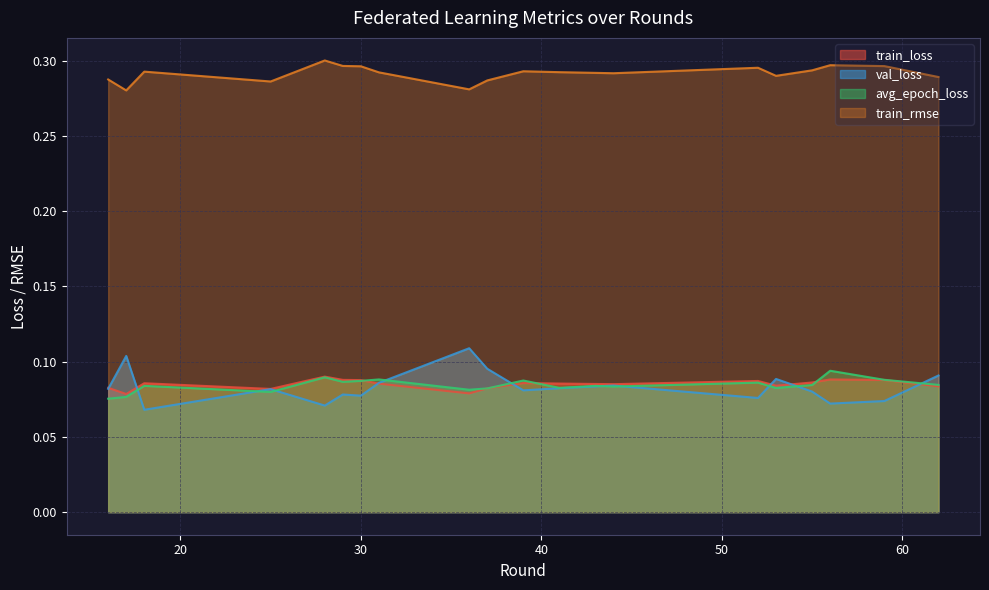

Between 16 and 30, which series saw the biggest shift?

avg_epoch_loss